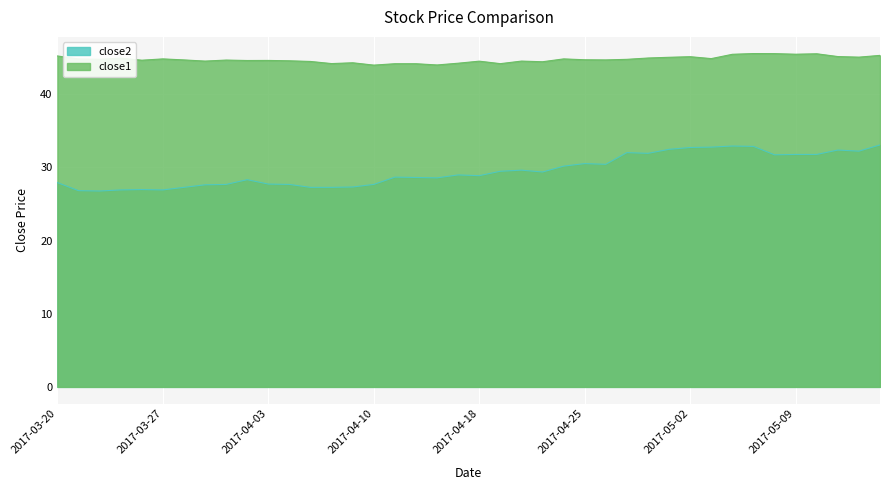

True or false: close2 and close1 cross at least once.

False